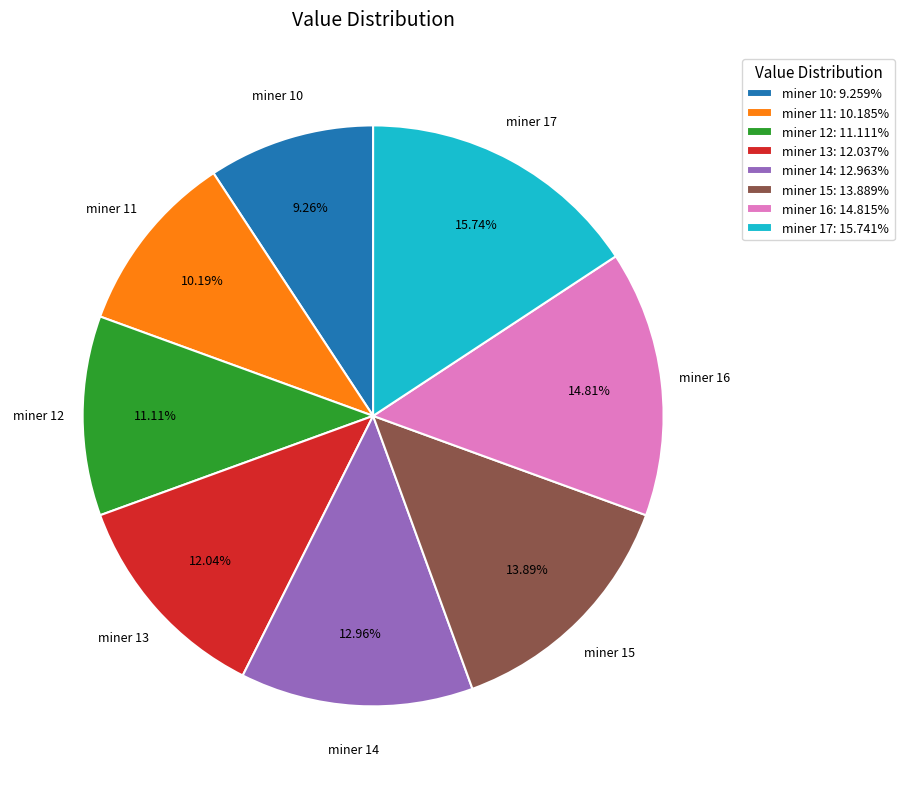

Is there a majority slice in this chart?

No